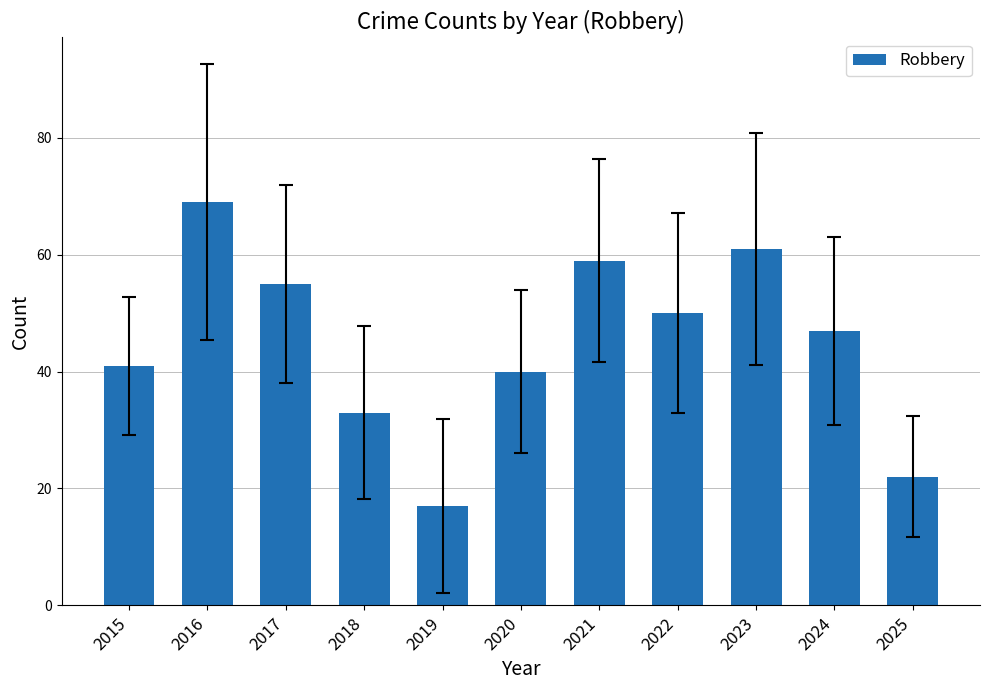

What value does the data have at 2022, to the nearest 10?

50